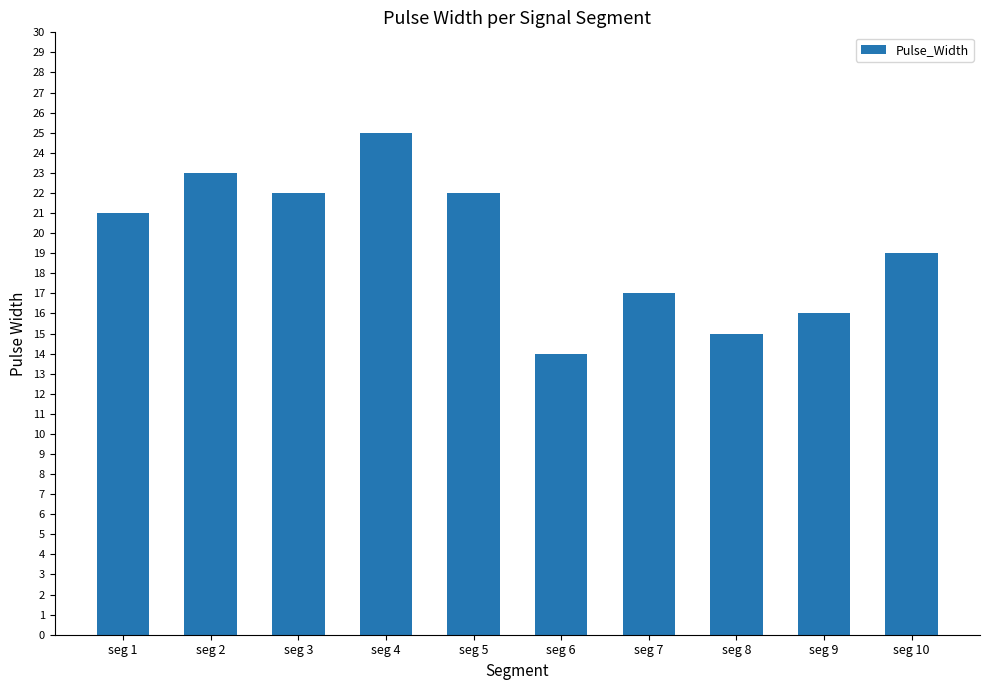

Are the bars grouped side by side (vs. stacked)?

No